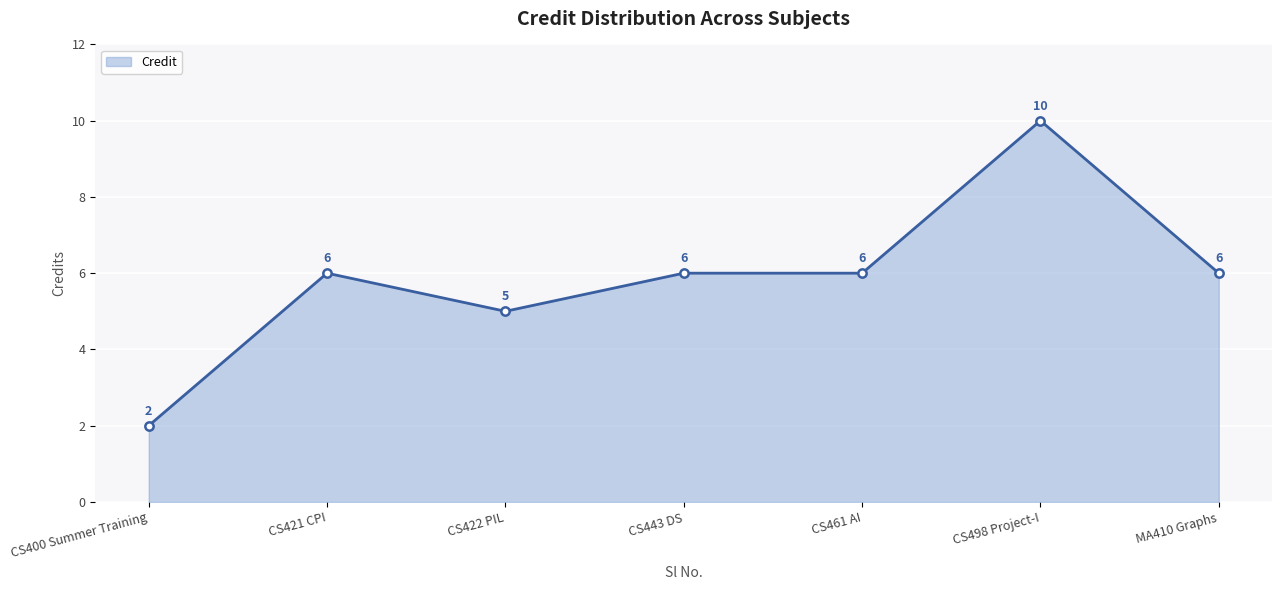

True or false: the data shows 10 at CS461 AI.

False